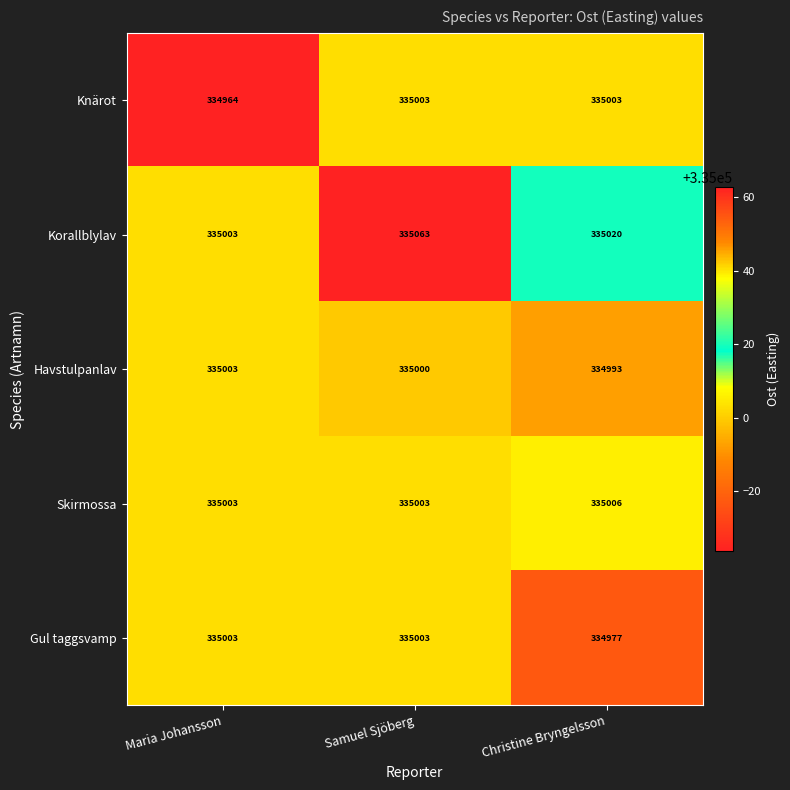

What is the greatest value displayed?

335063